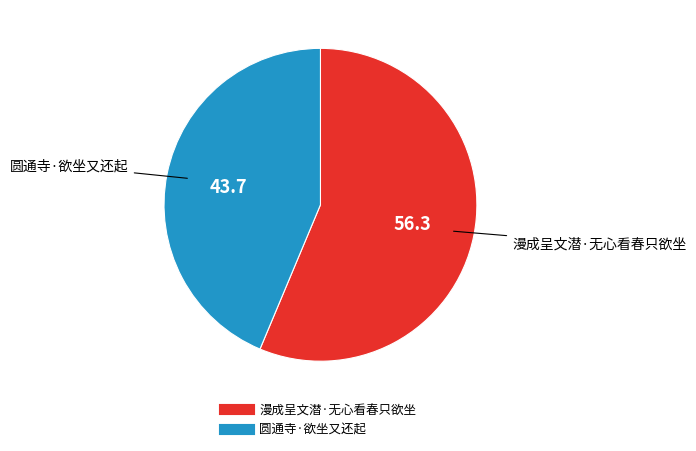

Rank the categories by value from lowest to highest.

圆通寺·欲坐又还起, 漫成呈文潜·无心看春只欲坐